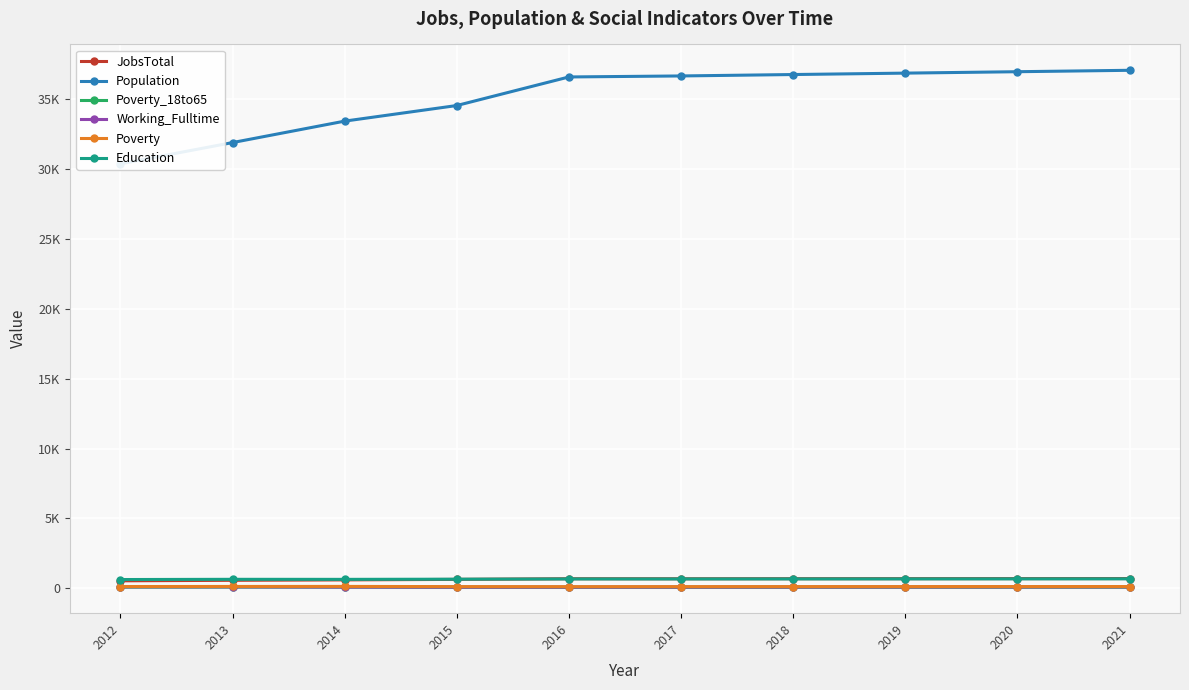

At which category does JobsTotal reach its first local peak?

2016